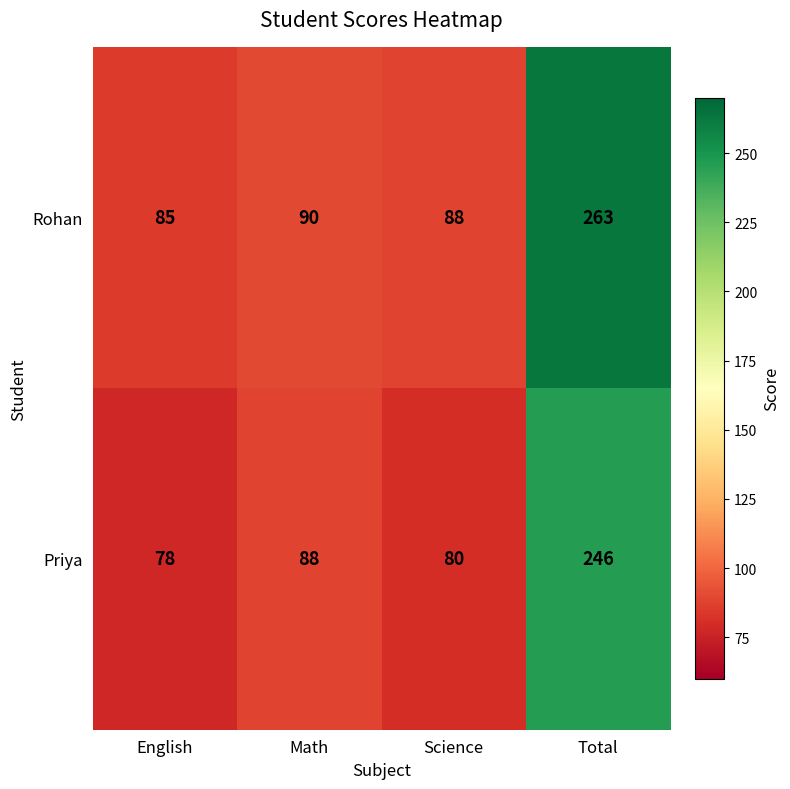

Rank the series by their average value, from highest to lowest.

Rohan, Priya